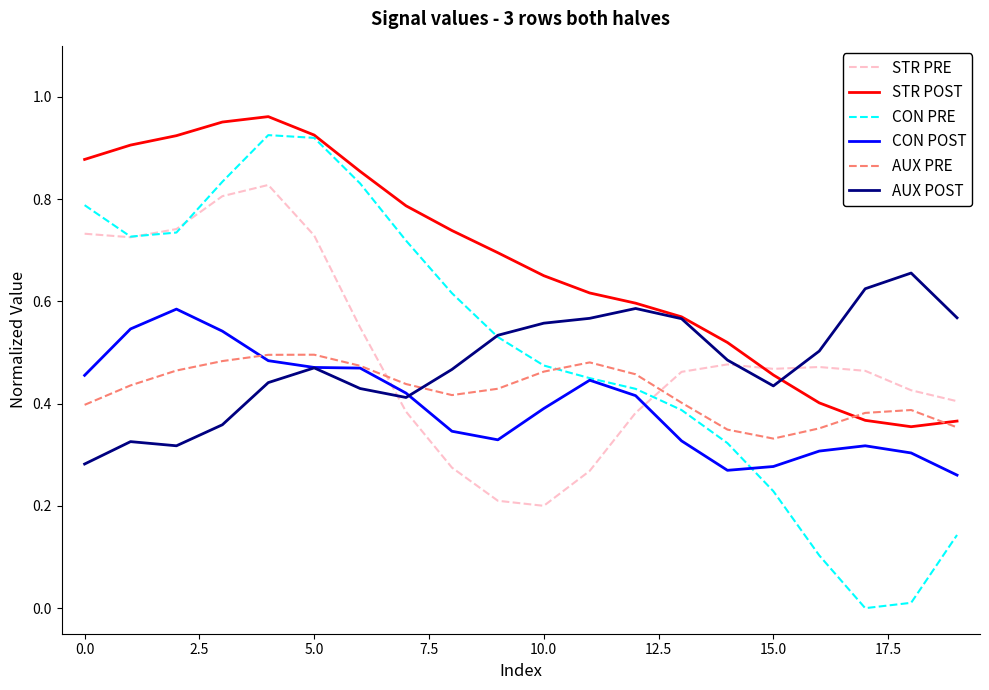

Which series has the largest total across all categories?

STR POST